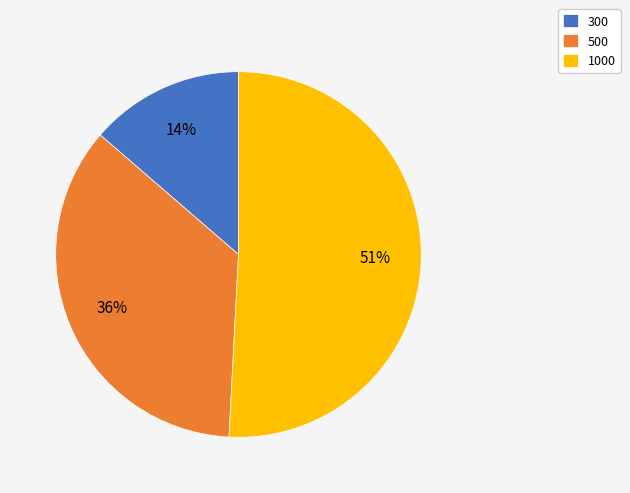

Count the number of slices in the pie.

3